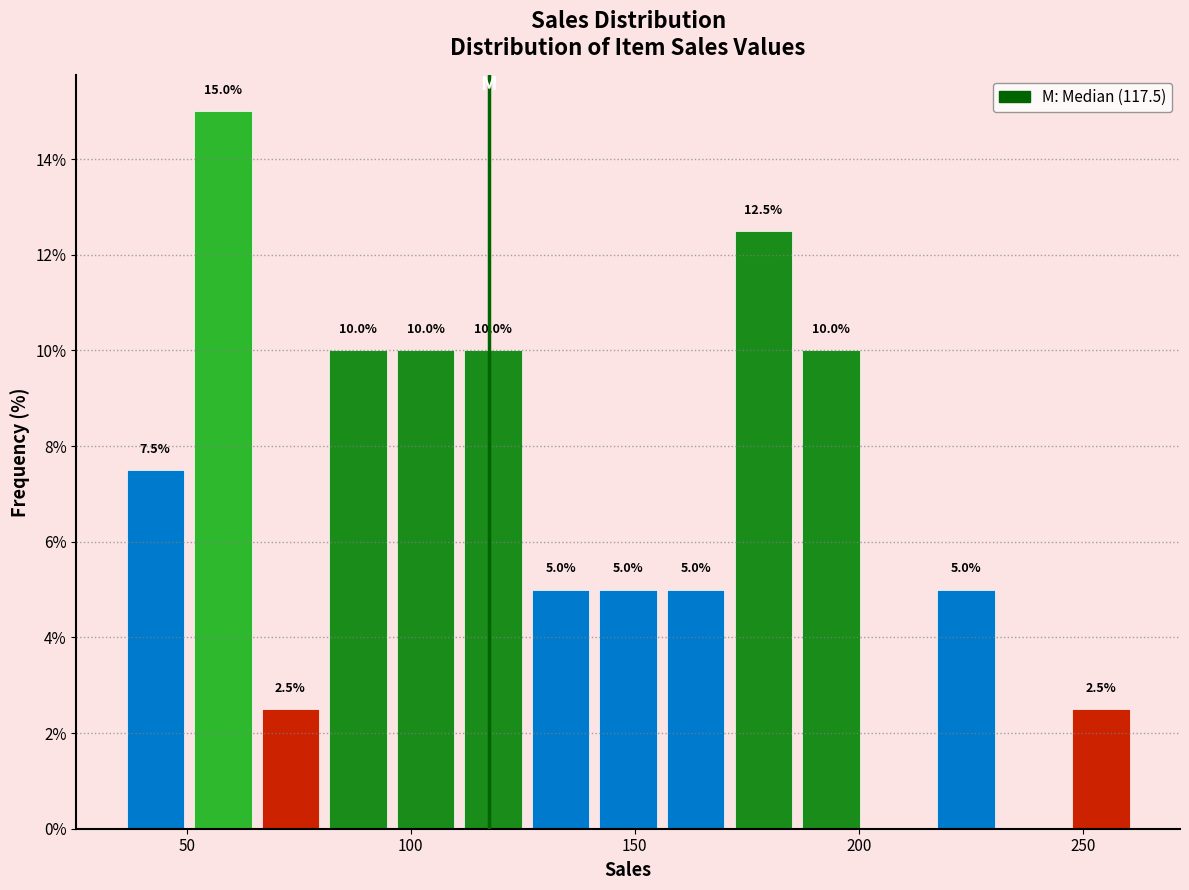

Read against the x-axis, roughly where is the centre of the tallest bar?

60